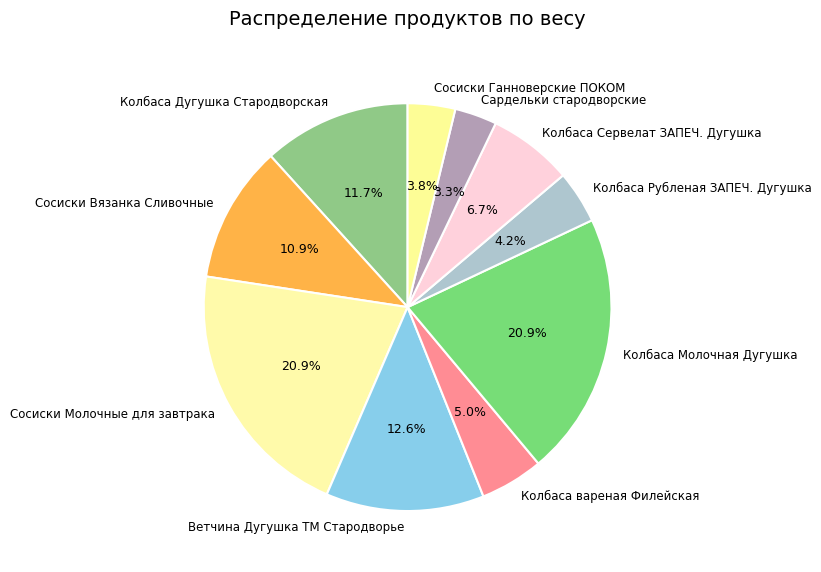

How many slices are in this pie chart?

10